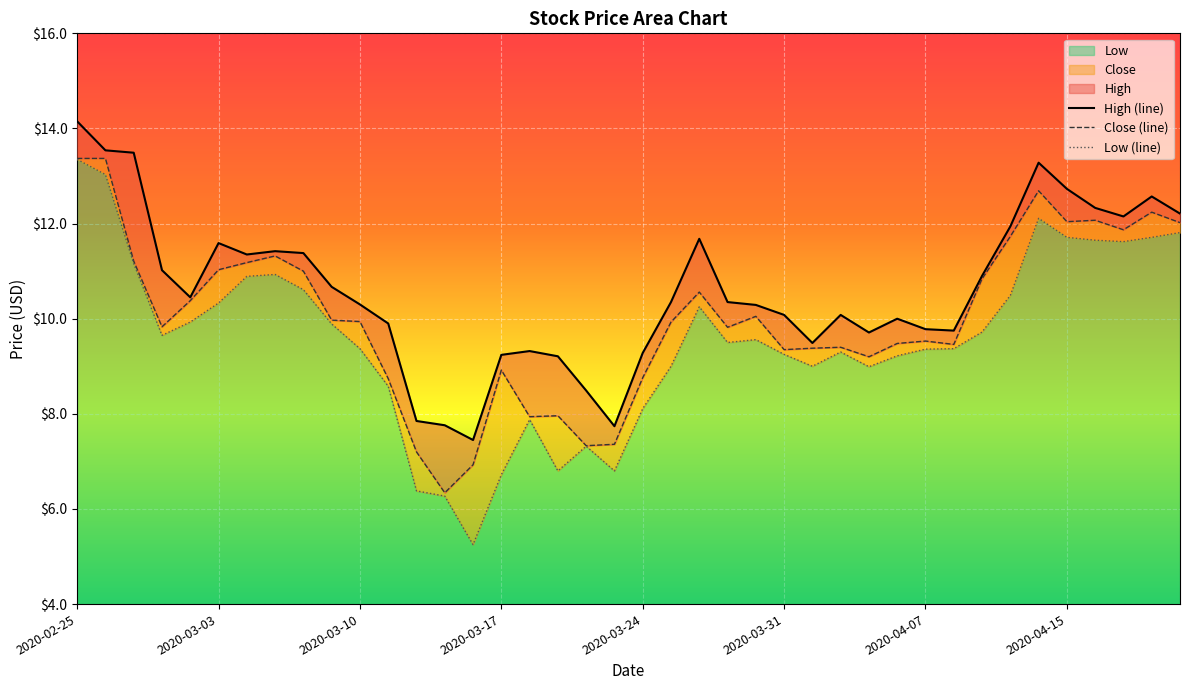

True or false: Low and High intersect in this chart.

False